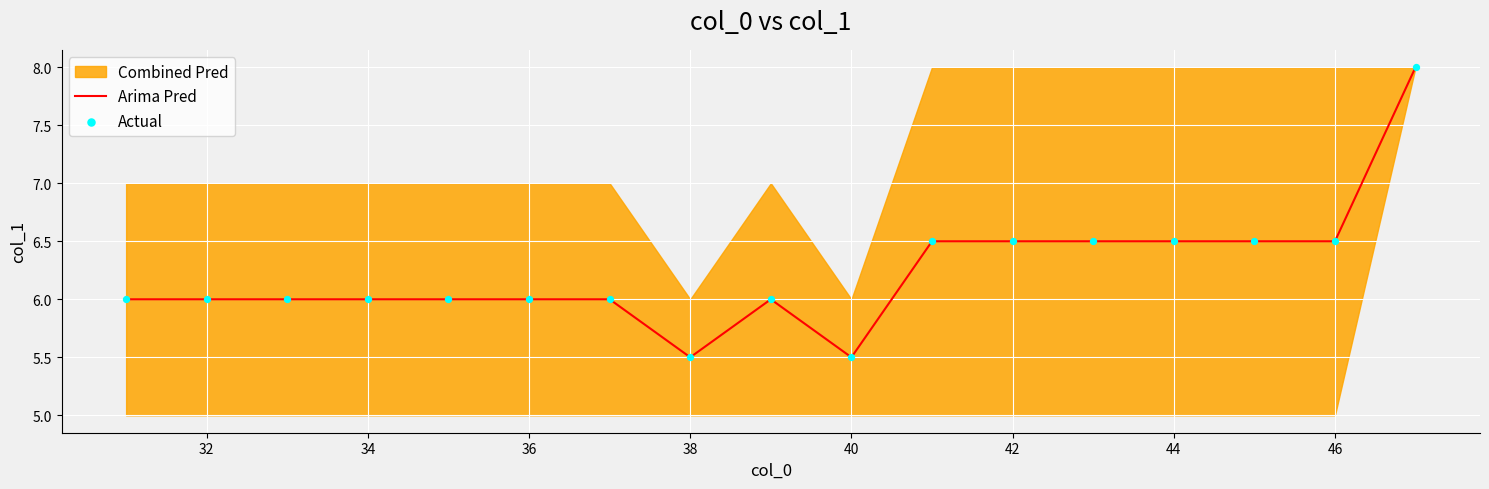

Which series contains the highest Y value?

Arima Pred